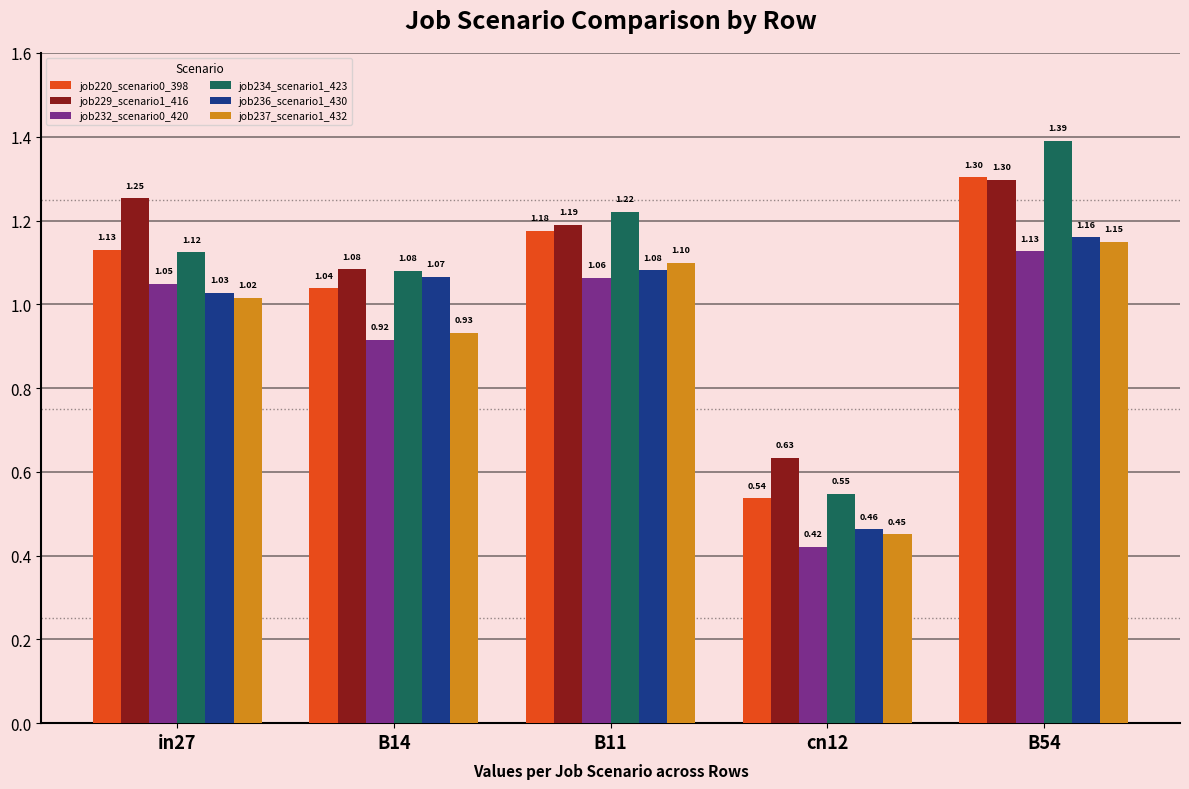

List the labels in order of job232_scenario0_420 value, largest first.

B54, B11, in27, B14, cn12